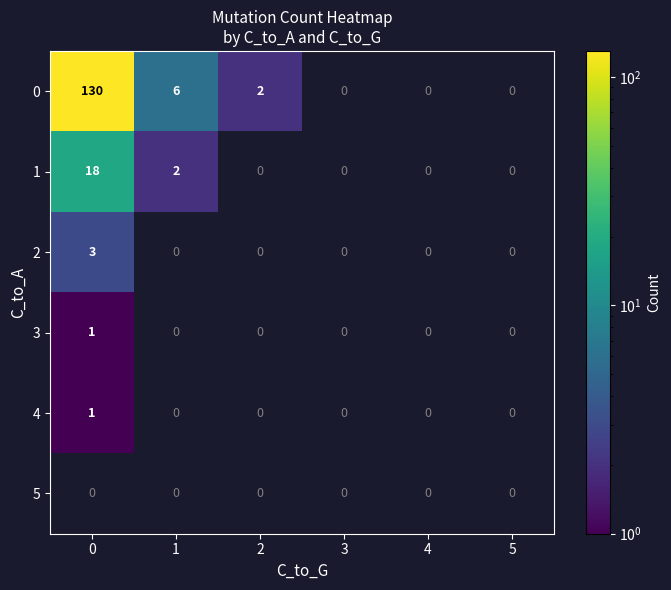

How many distinct data groups are displayed?

6